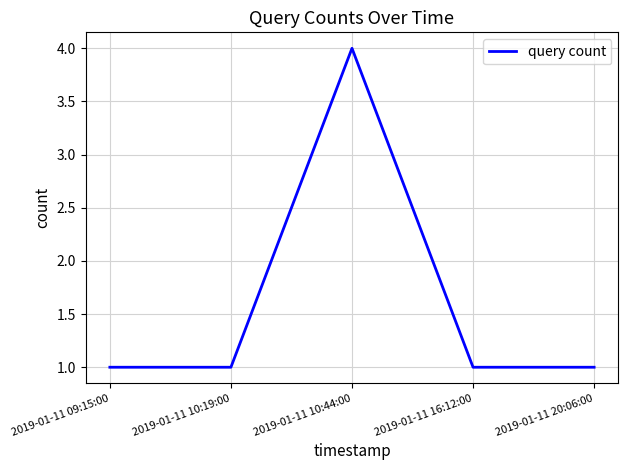

Which category has the highest value across all series?

2019-01-11 10:44:00